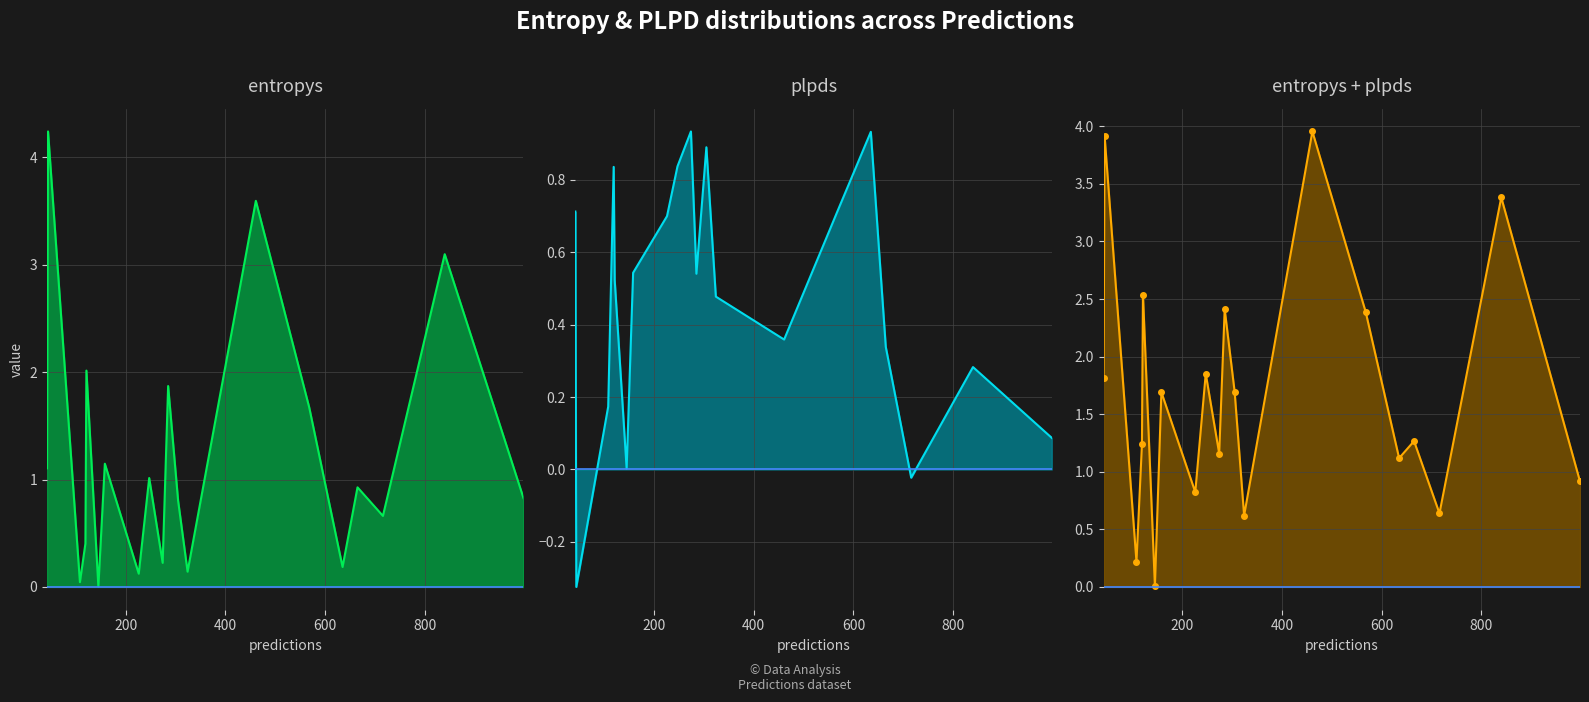

At which category is the sum across all series the highest?

9